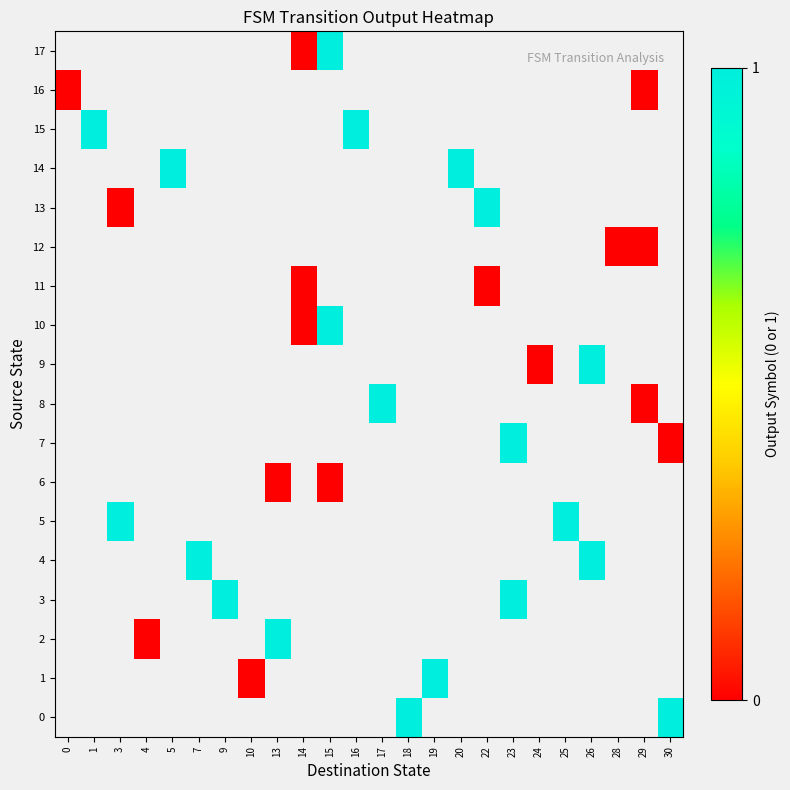

Is the value of 3 at 22 greater than the value of 11 at 4?

No